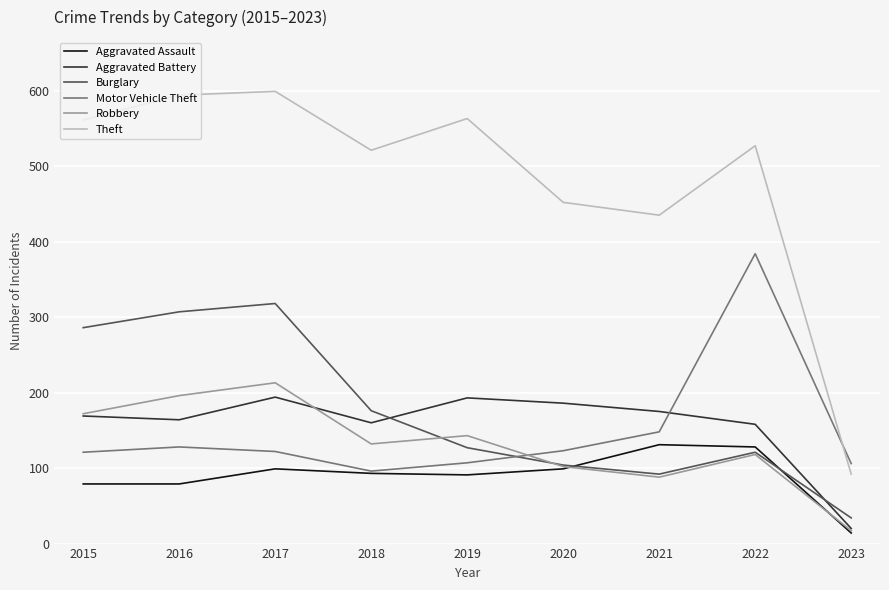

Where do Aggravated Battery and Burglary first cross each other?

2018 and 2019